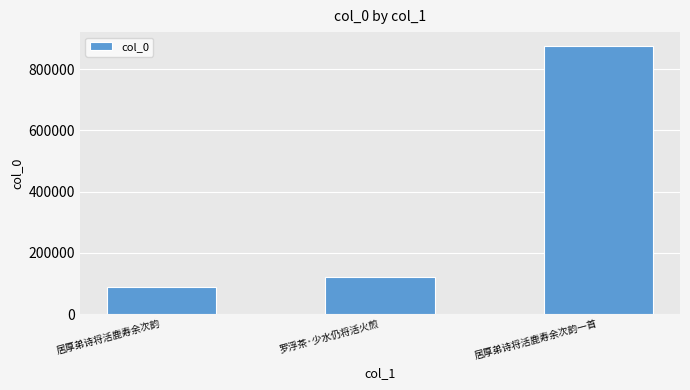

What is the approximate value at 居厚弟诗将活鹿寿余次韵一首?

876972